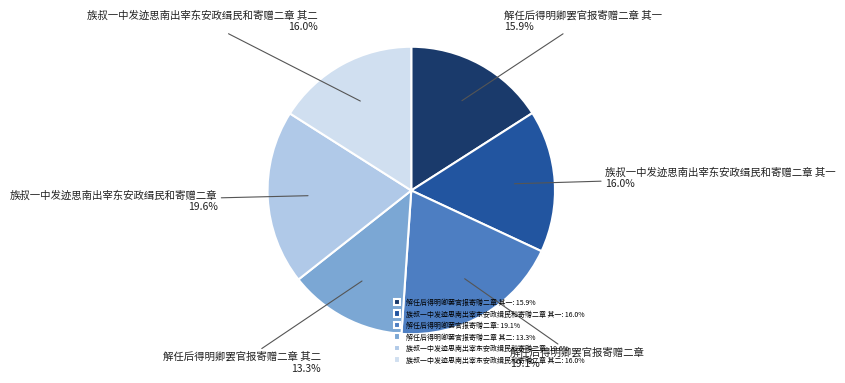

Is 解任后得明卿罢官报寄赠二章 其二 the majority of the pie?

No